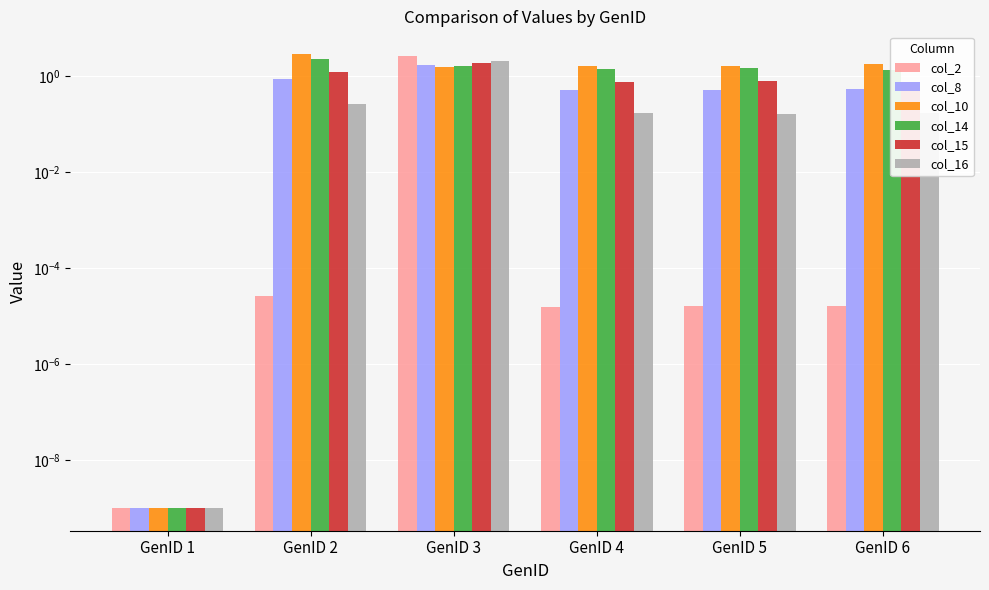

What is the difference between the maximum and minimum values in the col_15 series?

1.9